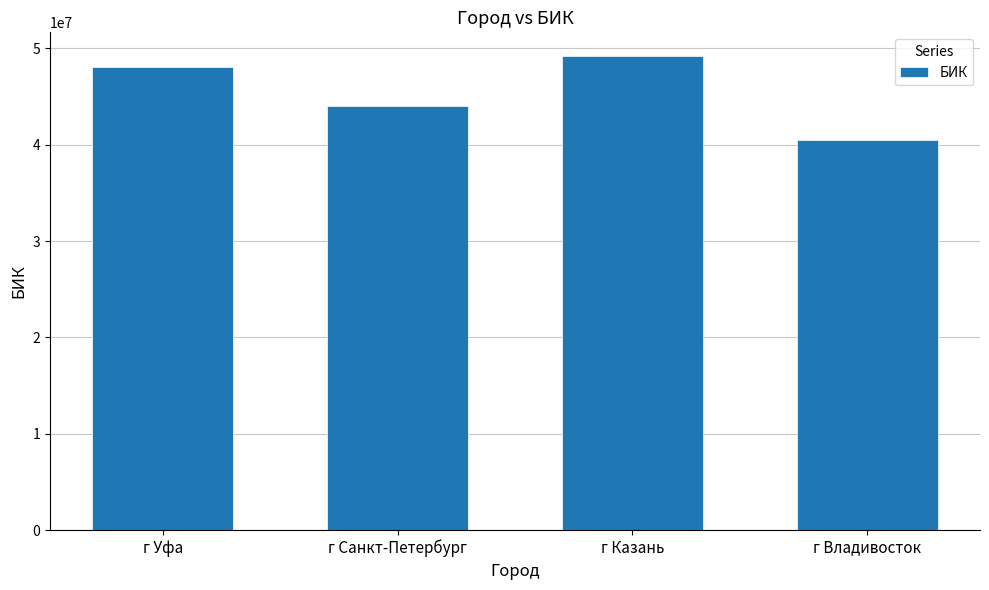

How many series are shown in this chart?

1